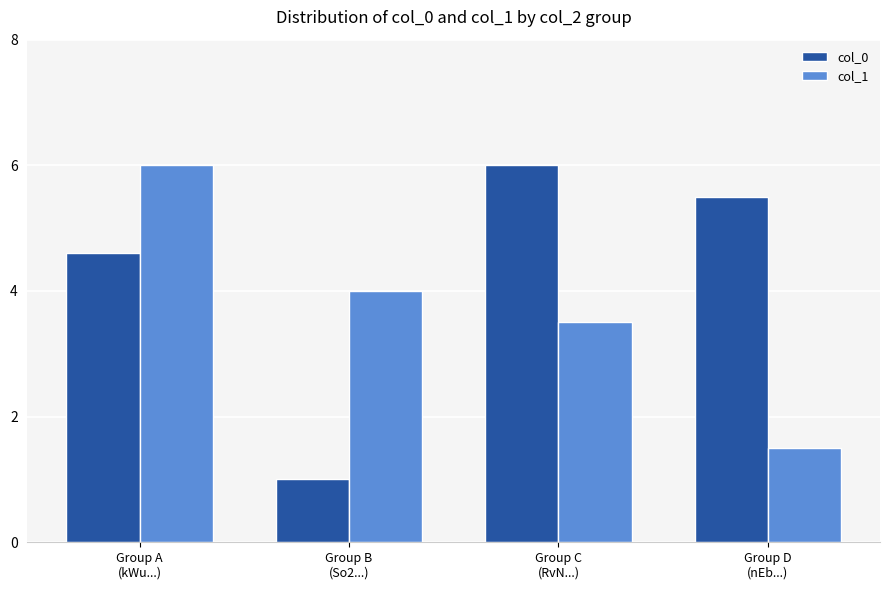

How many bars are there in each group?

2